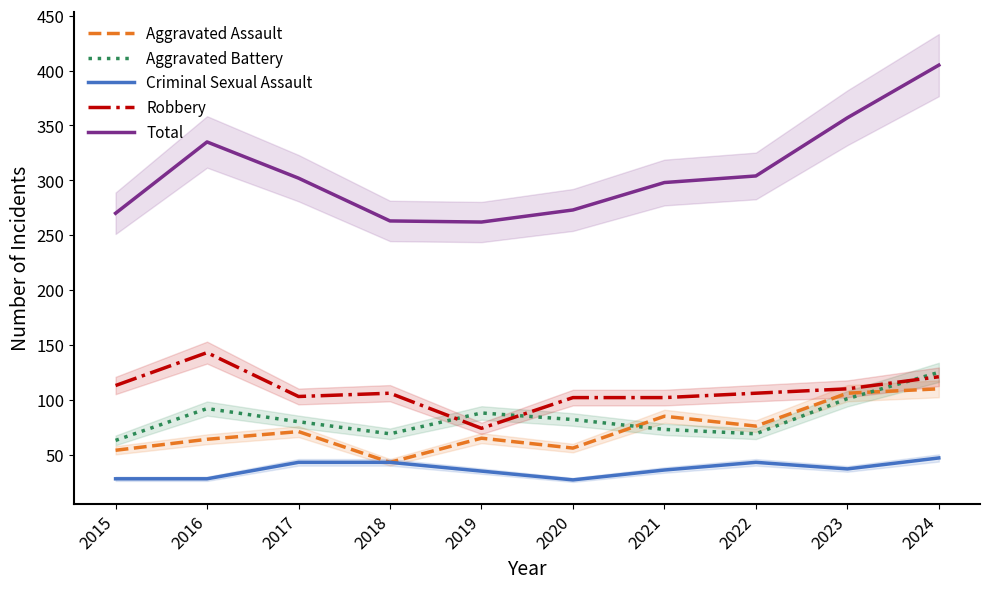

True or false: Criminal Sexual Assault has a value of 23 at 2018.

False